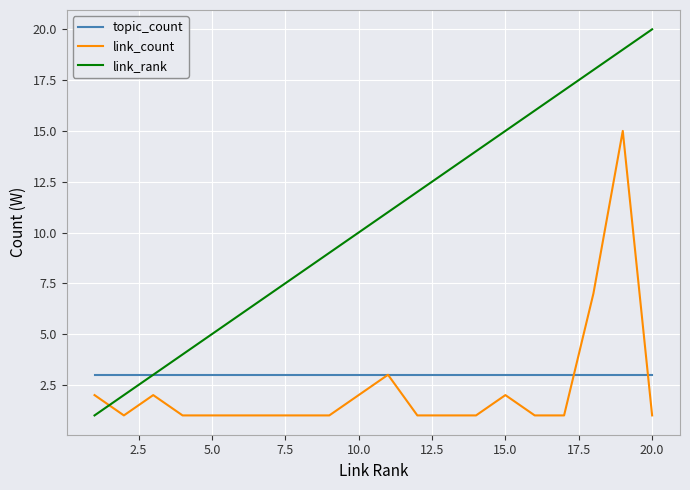

What is the maximum value shown in the chart?

20